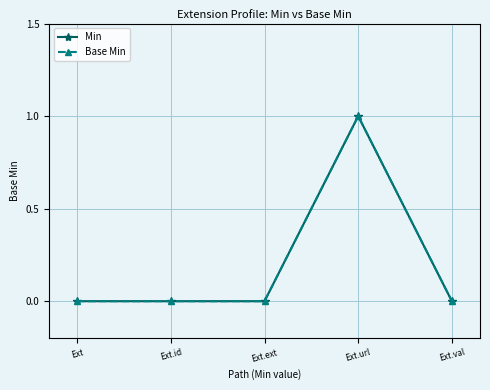

Does the chart have visible grid lines?

Yes